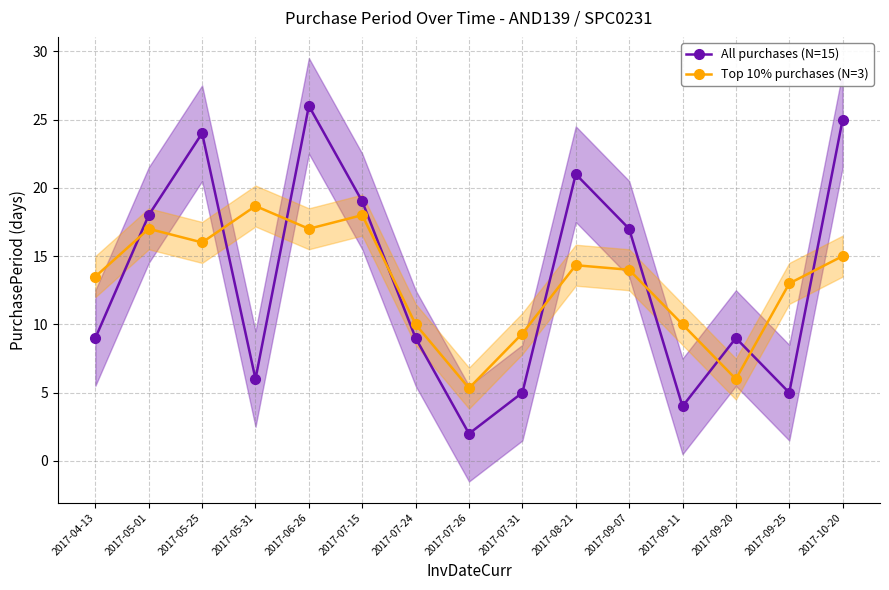

Reading left to right, list all the values displayed in this chart.

All purchases (N=15): 2017-04-13=9.0	2017-05-01=18.0	2017-05-25=24.0	2017-05-31=6.0	2017-06-26=26.0	2017-07-15=19.0	2017-07-24=9.0	2017-07-26=2.0	2017-07-31=5.0	2017-08-21=21.0	2017-09-07=17.0	2017-09-11=4.0	2017-09-20=9.0	2017-09-25=5.0	2017-10-20=25.0
Top 10% purchases (N=3): 2017-04-13=13.5	2017-05-01=17.0	2017-05-25=16.0	2017-05-31=18.7	2017-06-26=17.0	2017-07-15=18.0	2017-07-24=10.0	2017-07-26=5.3	2017-07-31=9.3	2017-08-21=14.3	2017-09-07=14.0	2017-09-11=10.0	2017-09-20=6.0	2017-09-25=13.0	2017-10-20=15.0